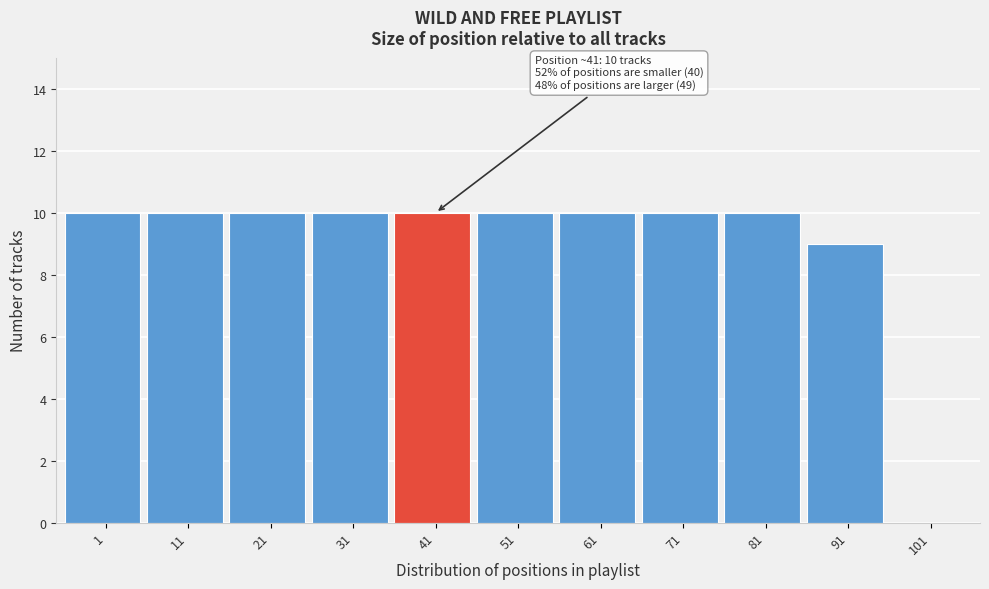

Reading left to right, extract all data points from this chart.

1=10	11=10	21=10	31=10	41=10	51=10	61=10	71=10	81=10	91=9	101=0